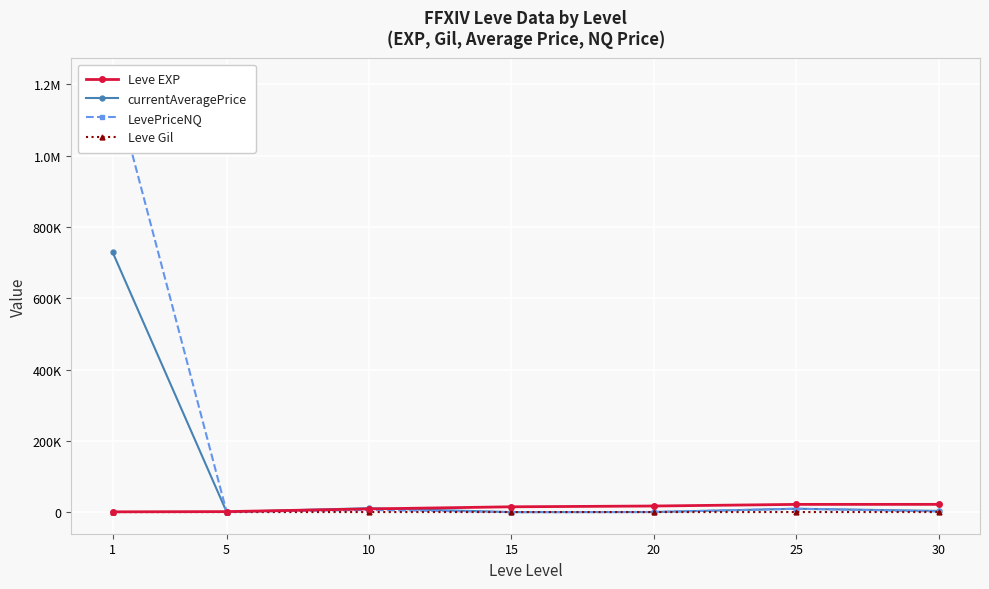

What is the total value across all series at 10?

26075.5